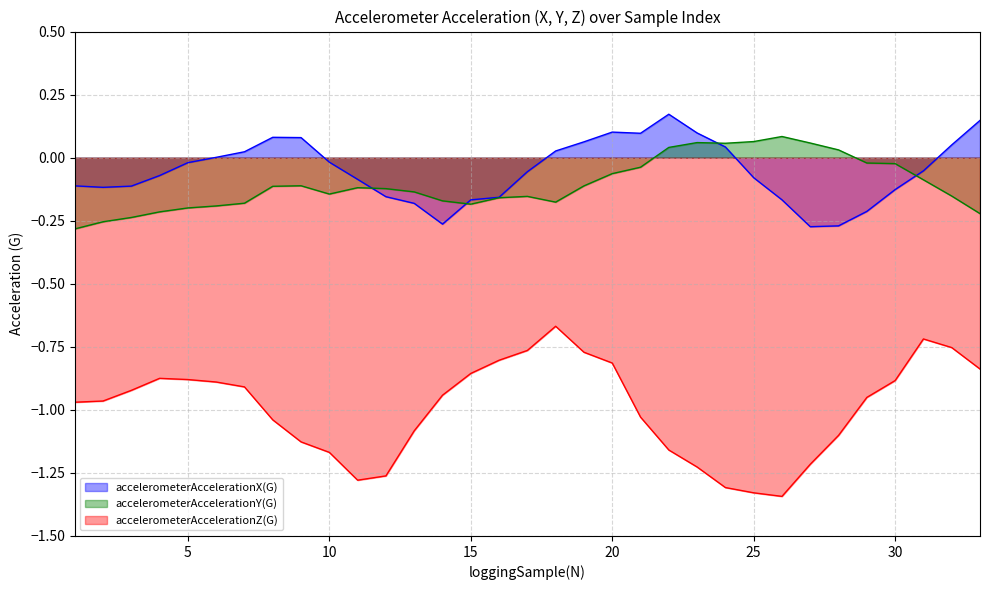

True or false: accelerometerAccelerationX(G) and accelerometerAccelerationZ(G) intersect in this chart.

False